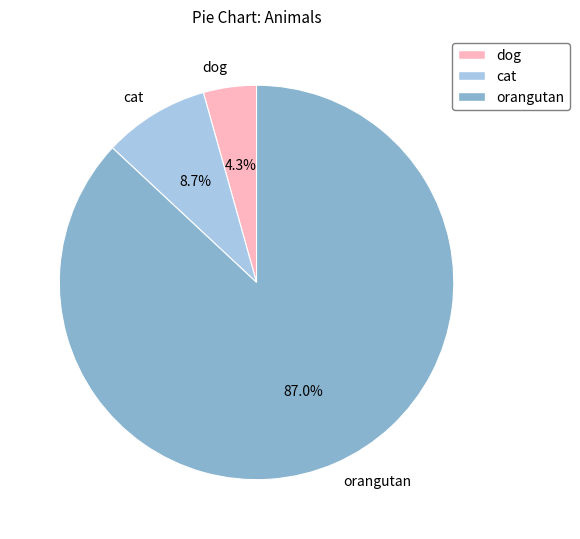

Does orangutan represent more than half of the total?

Yes